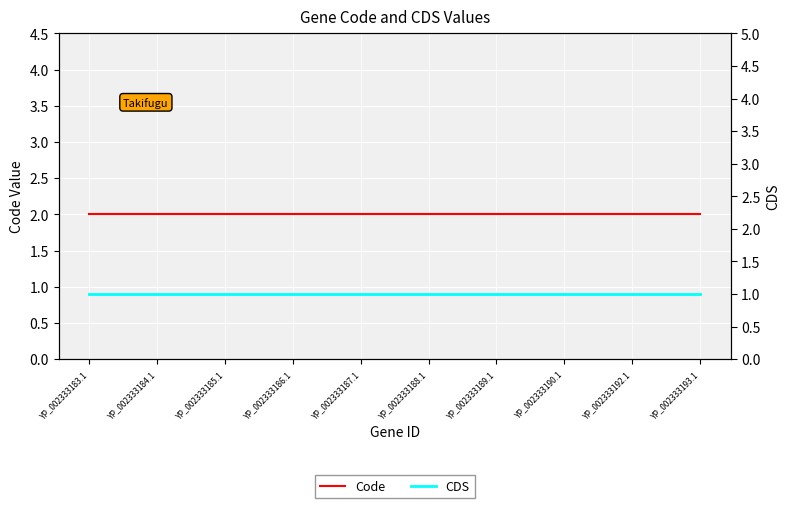

How many lines are shown in the chart?

2